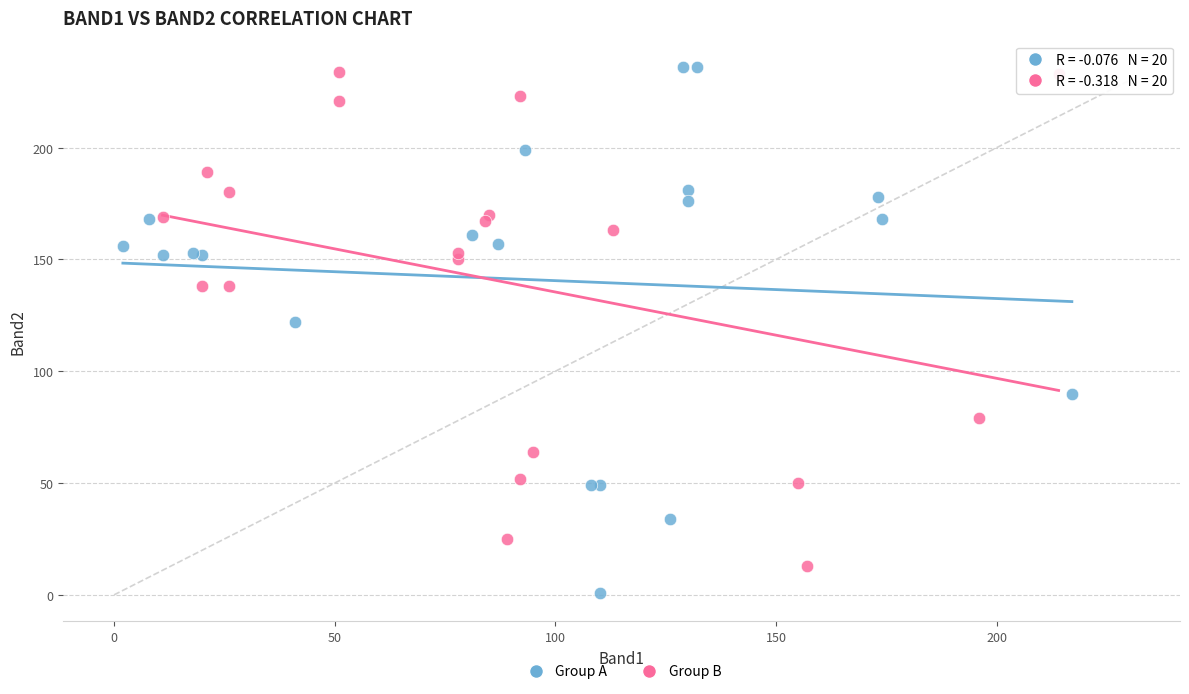

Which series has the widest spread of Y values?

Group A